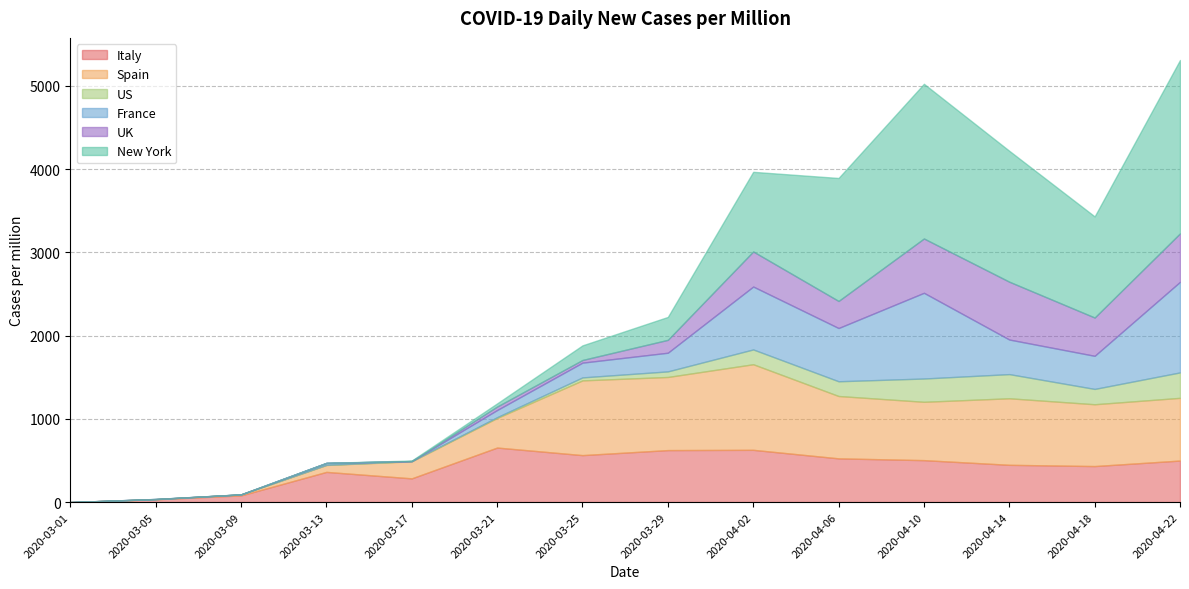

True or false: France has more than 0 points higher than both neighbors.

True